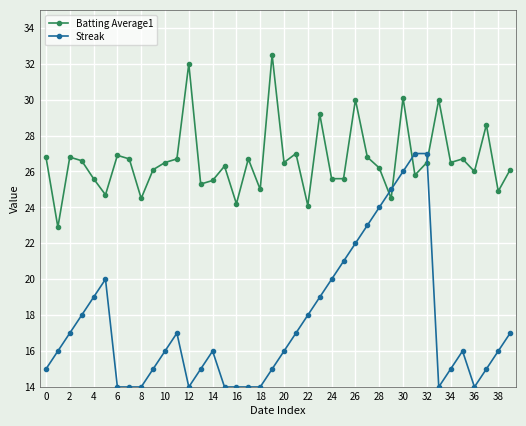

What are all the series names shown in the legend?

Batting Average1, Streak